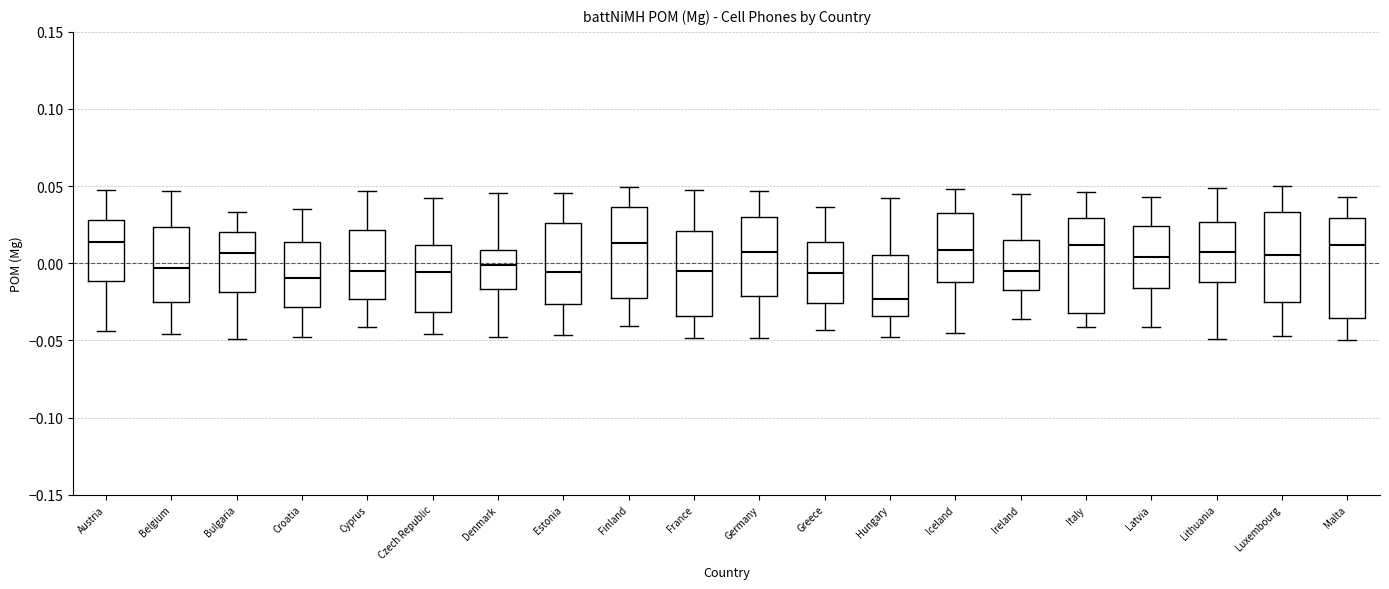

Reading left to right, transcribe this box plot: for each box, give where its median line is, the range the box spans, and where its two whiskers end, as read against the y-axis. The values are not printed on the chart, so give them approximately, as read against the axis.

Austria: median 0.015, box -0.010 to 0.030, whiskers -0.045 to 0.050
Belgium: median -0.005, box -0.025 to 0.025, whiskers -0.045 to 0.045
Bulgaria: median 0.005, box -0.020 to 0.020, whiskers -0.050 to 0.035
Croatia: median -0.010, box -0.030 to 0.015, whiskers -0.050 to 0.035
Cyprus: median -0.005, box -0.025 to 0.020, whiskers -0.040 to 0.045
Czech Republic: median -0.005, box -0.030 to 0.010, whiskers -0.045 to 0.045
Denmark: median 0.000, box -0.015 to 0.010, whiskers -0.050 to 0.045
Estonia: median -0.005, box -0.025 to 0.025, whiskers -0.045 to 0.045
Finland: median 0.015, box -0.020 to 0.035, whiskers -0.040 to 0.050
France: median -0.005, box -0.035 to 0.020, whiskers -0.050 to 0.045
Germany: median 0.010, box -0.020 to 0.030, whiskers -0.050 to 0.045
Greece: median -0.005, box -0.025 to 0.015, whiskers -0.045 to 0.035
Hungary: median -0.025, box -0.035 to 0.005, whiskers -0.050 to 0.040
Iceland: median 0.010, box -0.010 to 0.035, whiskers -0.045 to 0.050
Ireland: median -0.005, box -0.015 to 0.015, whiskers -0.035 to 0.045
Italy: median 0.010, box -0.030 to 0.030, whiskers -0.040 to 0.045
Latvia: median 0.005, box -0.015 to 0.025, whiskers -0.040 to 0.045
Lithuania: median 0.005, box -0.010 to 0.025, whiskers -0.050 to 0.050
Luxembourg: median 0.005, box -0.025 to 0.035, whiskers -0.045 to 0.050
Malta: median 0.010, box -0.035 to 0.030, whiskers -0.050 to 0.045